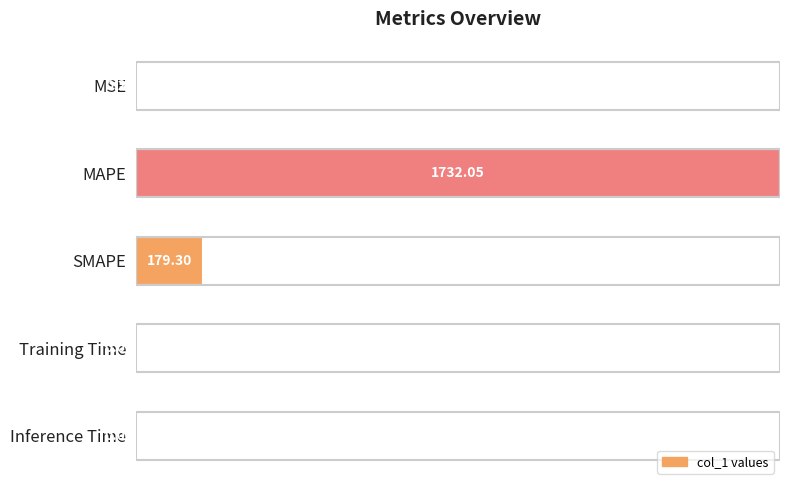

List the labels in order of value, smallest first.

4, 3, 0, 2, 1